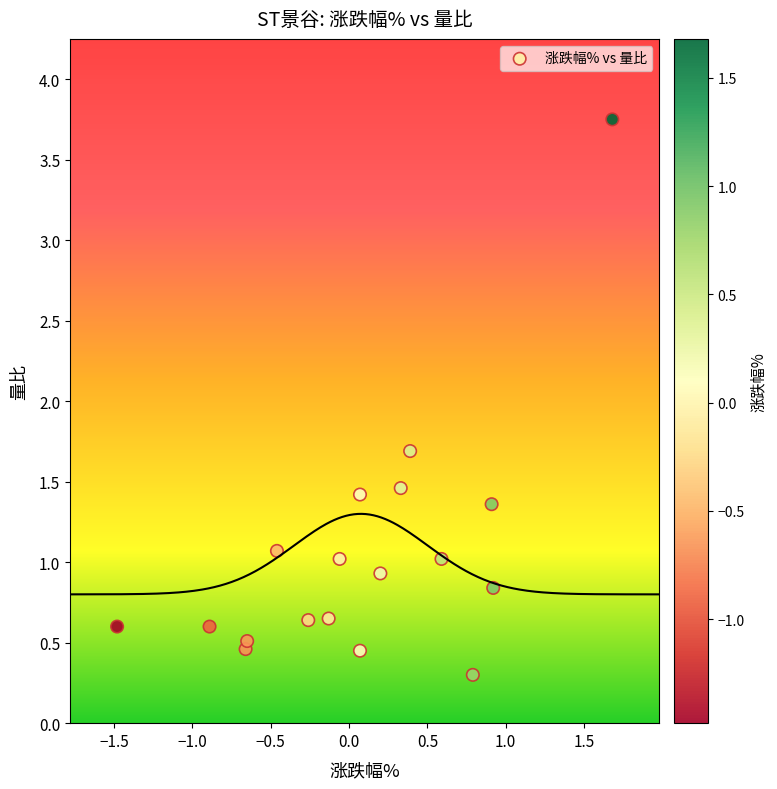

What Y value in the scatter plot is closest to 2?

1.7